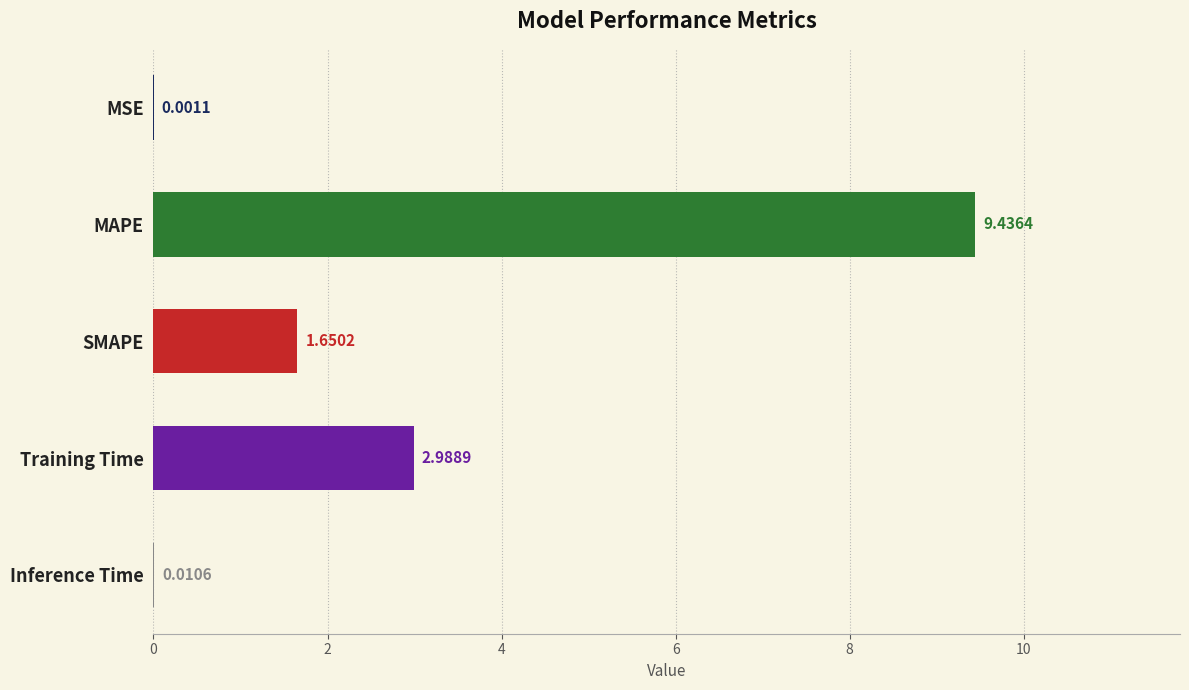

What is the change in value from MSE to MAPE?

+9.4